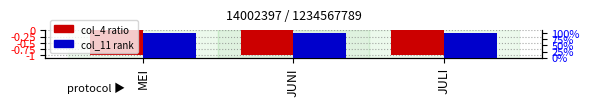

Between MEI and JUNI, which series saw the biggest shift?

col_4 ratio